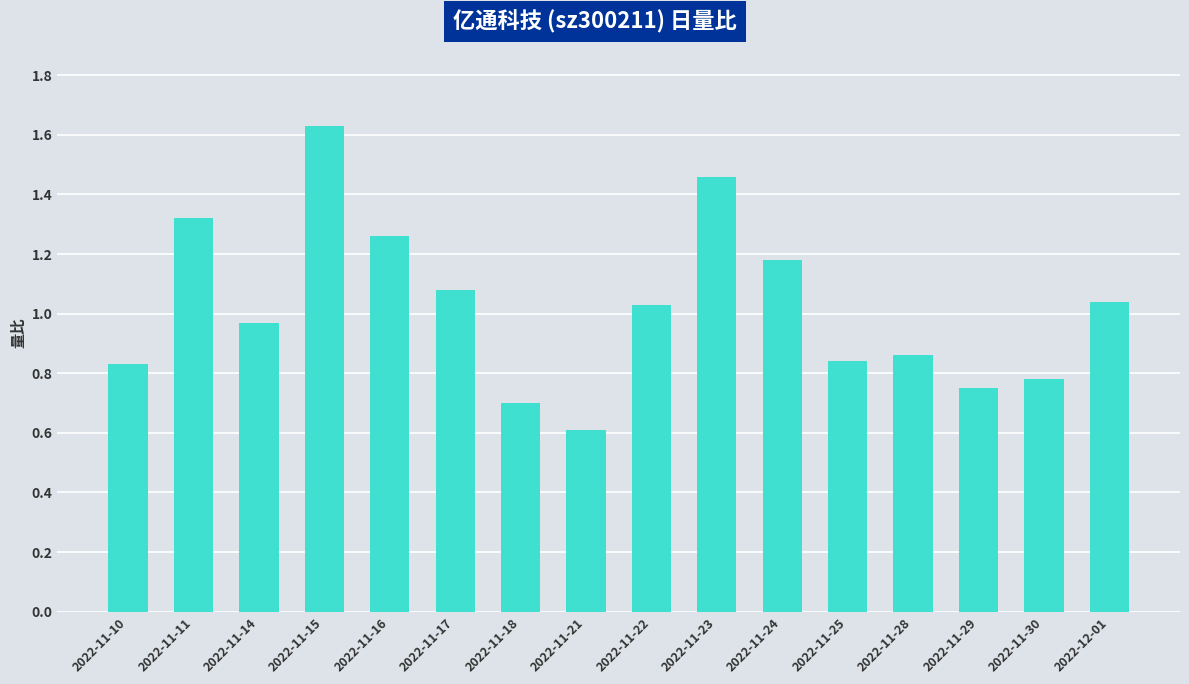

Is it true that the value at 2022-11-16 is 1.9?

False